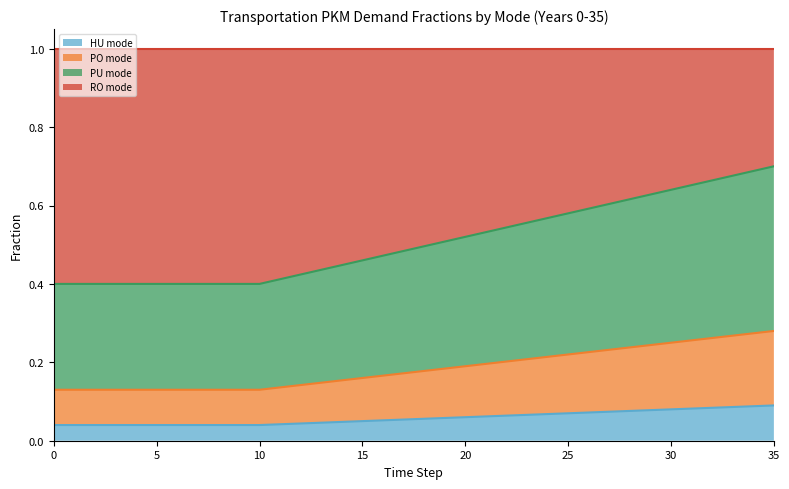

Is the value of PU mode (cumulative) at 20 greater than the value of RO mode (cumulative) at 24?

No